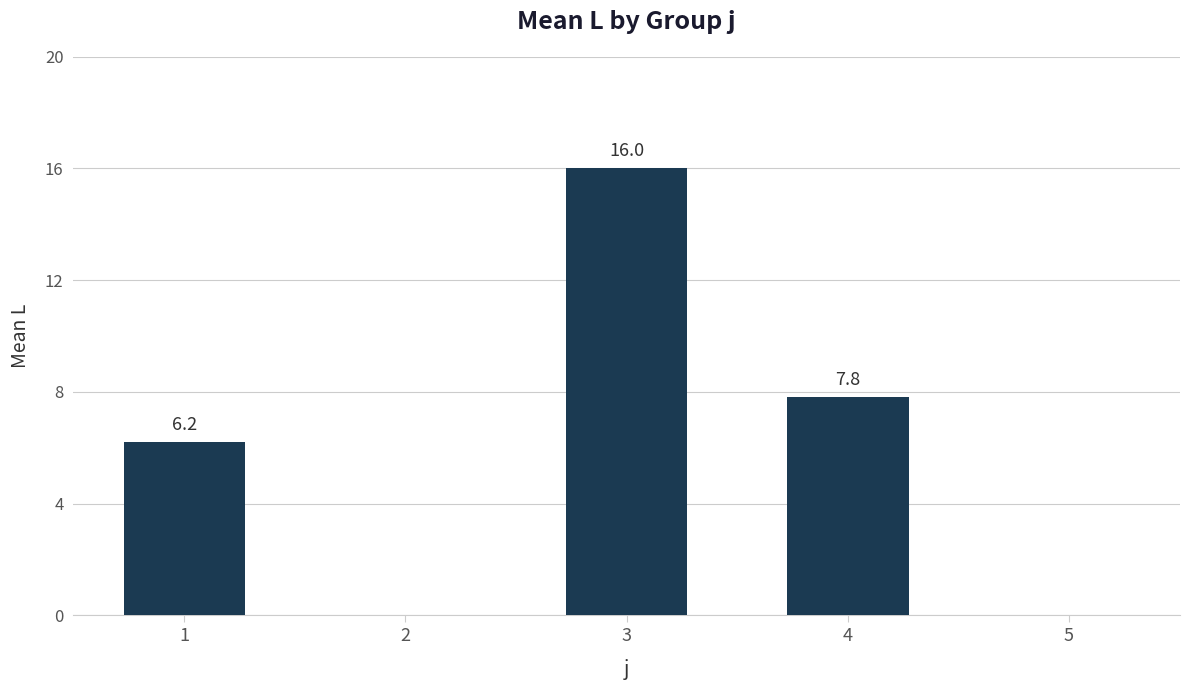

How many data points does each series have?

5